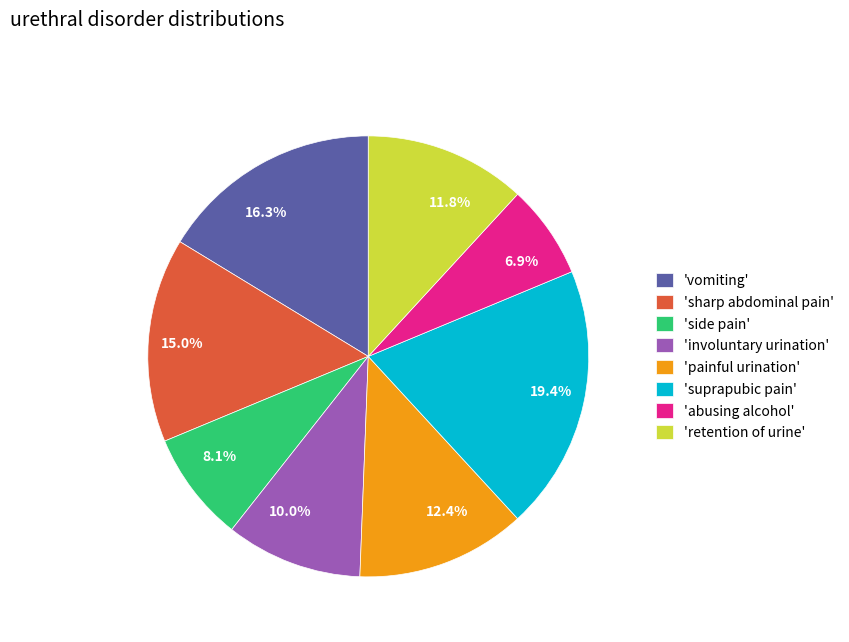

What percentage is NOT represented by 'vomiting'?

83.7%